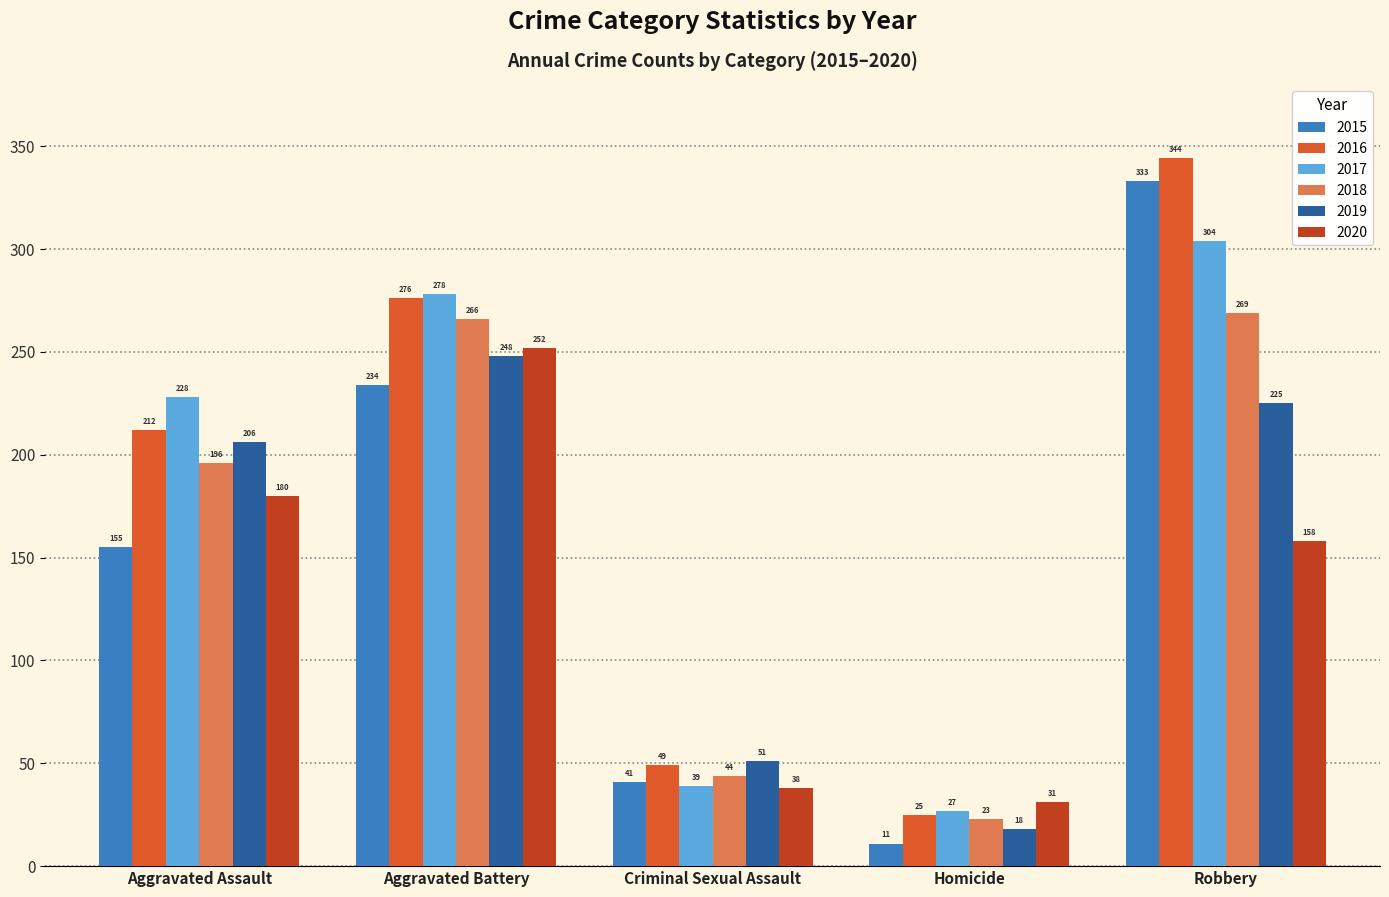

What is the approximate value of 2020 at Robbery, to the nearest 10?

160